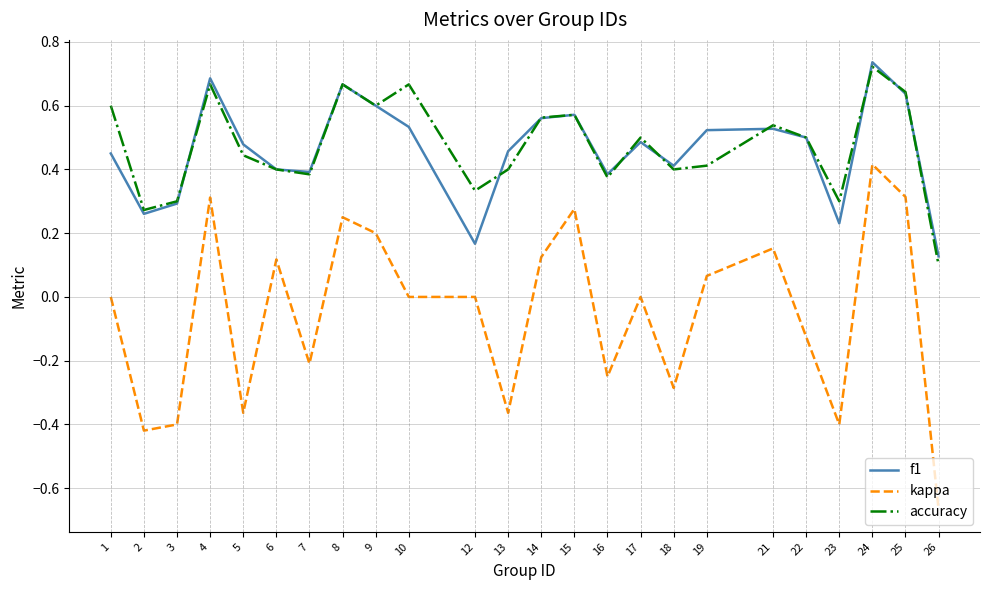

True or false: accuracy has more than 0 interior local peaks.

True